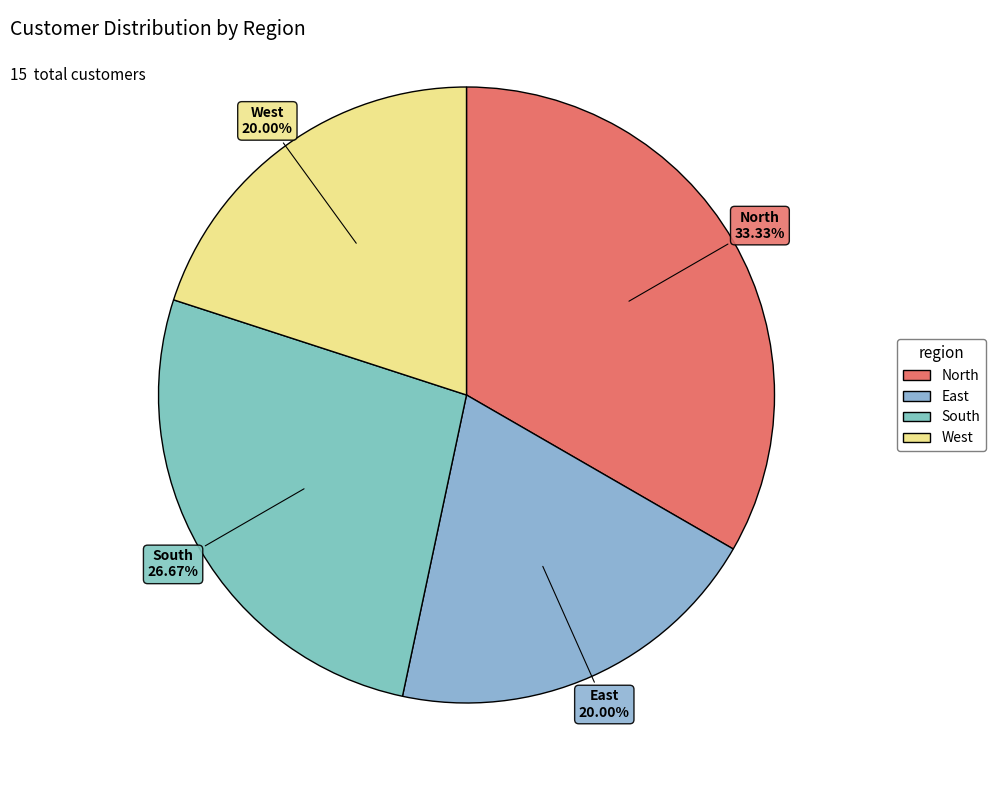

What is the largest slice in the pie chart?

North